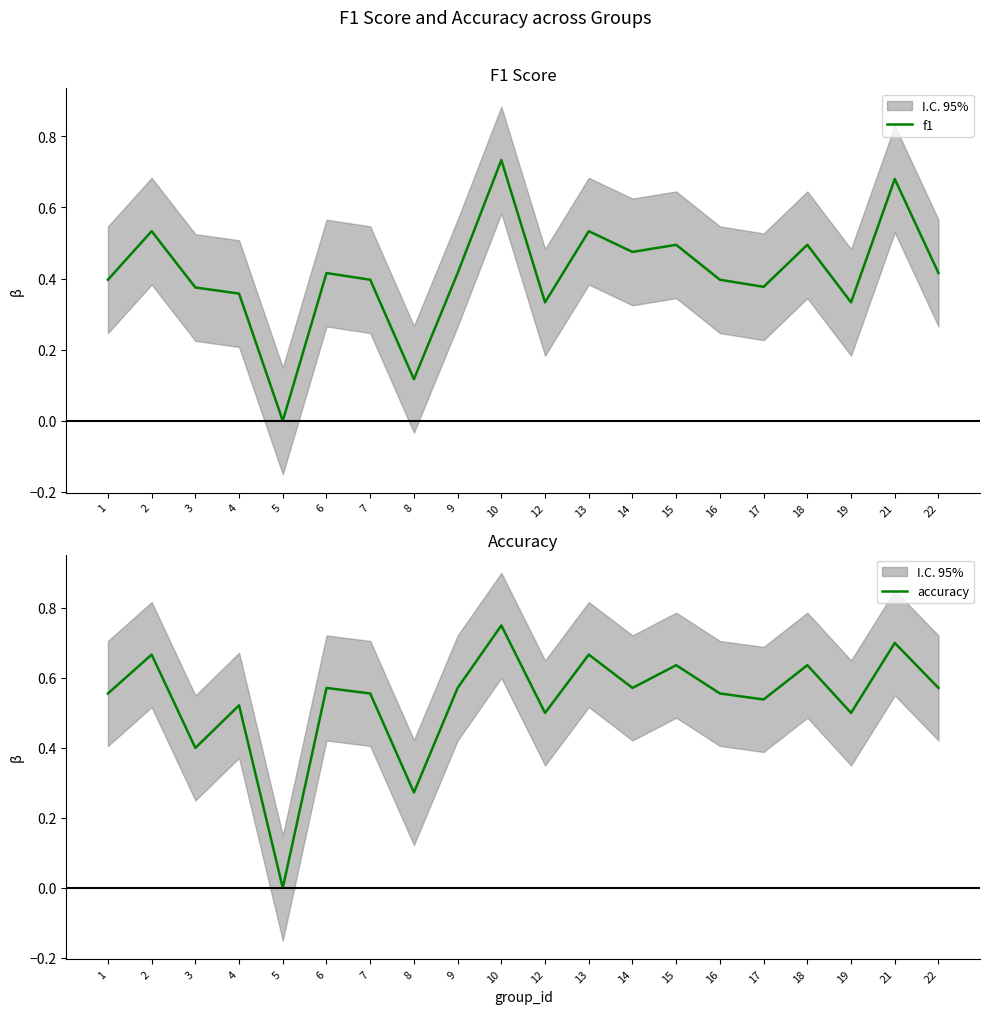

Which series has the largest total across all categories?

accuracy